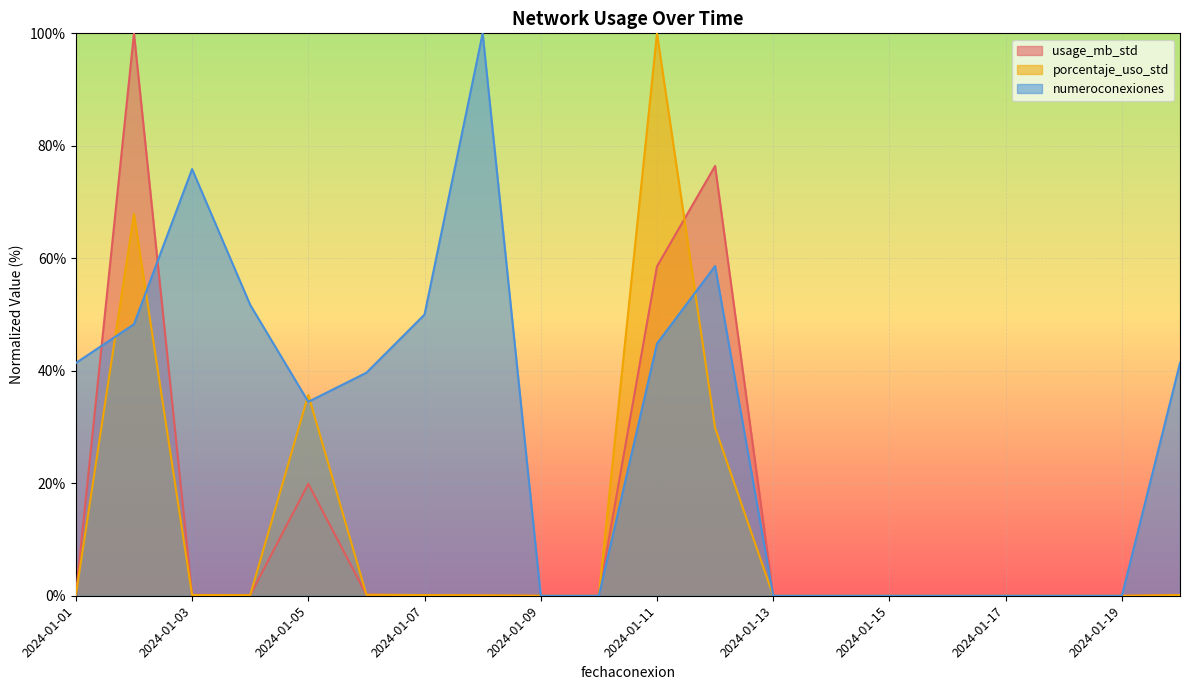

Reading right to left, what are all the values shown in this chart?

usage_mb_std: 2024-02-01=0.1	2024-01-19=0.0	2024-01-18=0.0	2024-01-17=0.0	2024-01-16=0.0	2024-01-15=0.0	2024-01-14=0.0	2024-01-13=0.0	2024-01-12=76.4	2024-01-11=58.6	2024-01-10=0.0	2024-01-09=0.0	2024-01-08=0.1	2024-01-07=0.1	2024-01-06=0.2	2024-01-05=19.9	2024-01-04=0.1	2024-01-03=0.2	2024-01-02=100.0	2024-01-01=0.1
porcentaje_uso_std: 2024-02-01=0.1	2024-01-19=0.0	2024-01-18=0.0	2024-01-17=0.0	2024-01-16=0.0	2024-01-15=0.0	2024-01-14=0.0	2024-01-13=0.0	2024-01-12=29.9	2024-01-11=100.0	2024-01-10=0.0	2024-01-09=0.0	2024-01-08=0.1	2024-01-07=0.1	2024-01-06=0.2	2024-01-05=35.7	2024-01-04=0.1	2024-01-03=0.1	2024-01-02=67.9	2024-01-01=0.1
numeroconexiones: 2024-02-01=41.4	2024-01-19=0.0	2024-01-18=0.0	2024-01-17=0.0	2024-01-16=0.0	2024-01-15=0.0	2024-01-14=0.0	2024-01-13=0.0	2024-01-12=58.6	2024-01-11=44.8	2024-01-10=0.0	2024-01-09=0.0	2024-01-08=100.0	2024-01-07=50.0	2024-01-06=39.7	2024-01-05=34.5	2024-01-04=51.7	2024-01-03=75.9	2024-01-02=48.3	2024-01-01=41.4